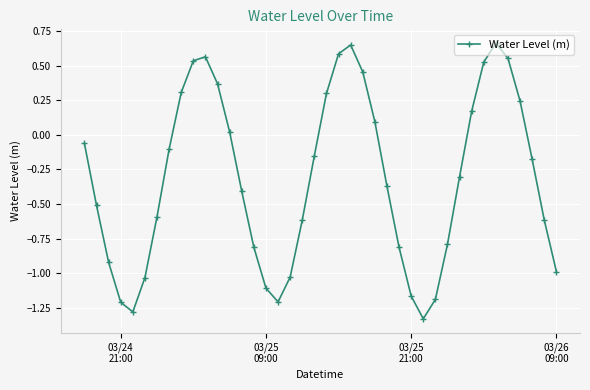

Count the number of data series in this chart.

1